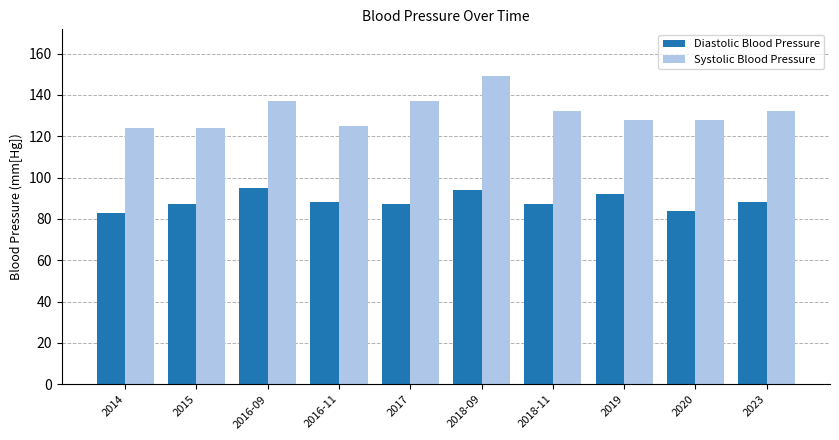

What is the minimum value shown in the chart?

83.0